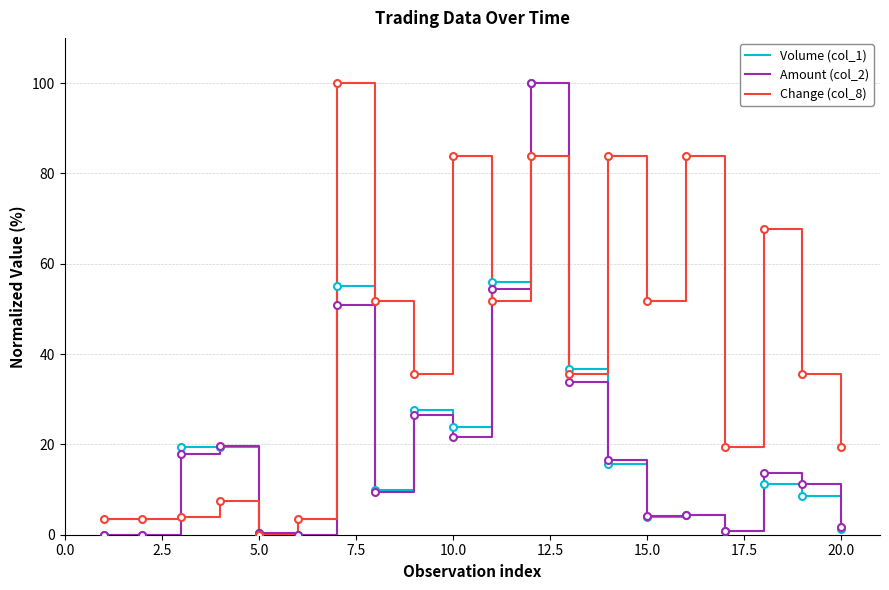

What is the total value across all series at 10.0?

129.4